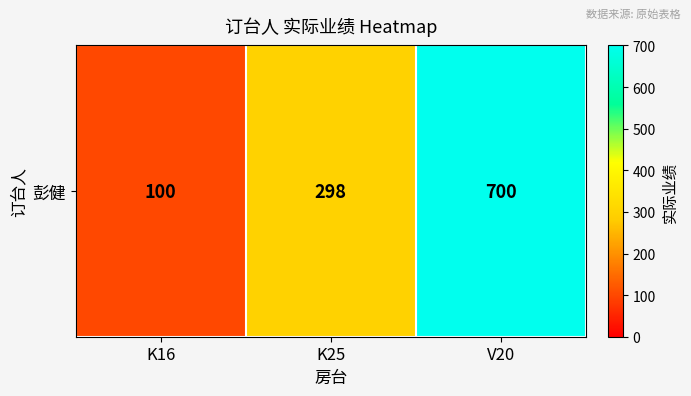

The value at K25 is 503. True or false?

False